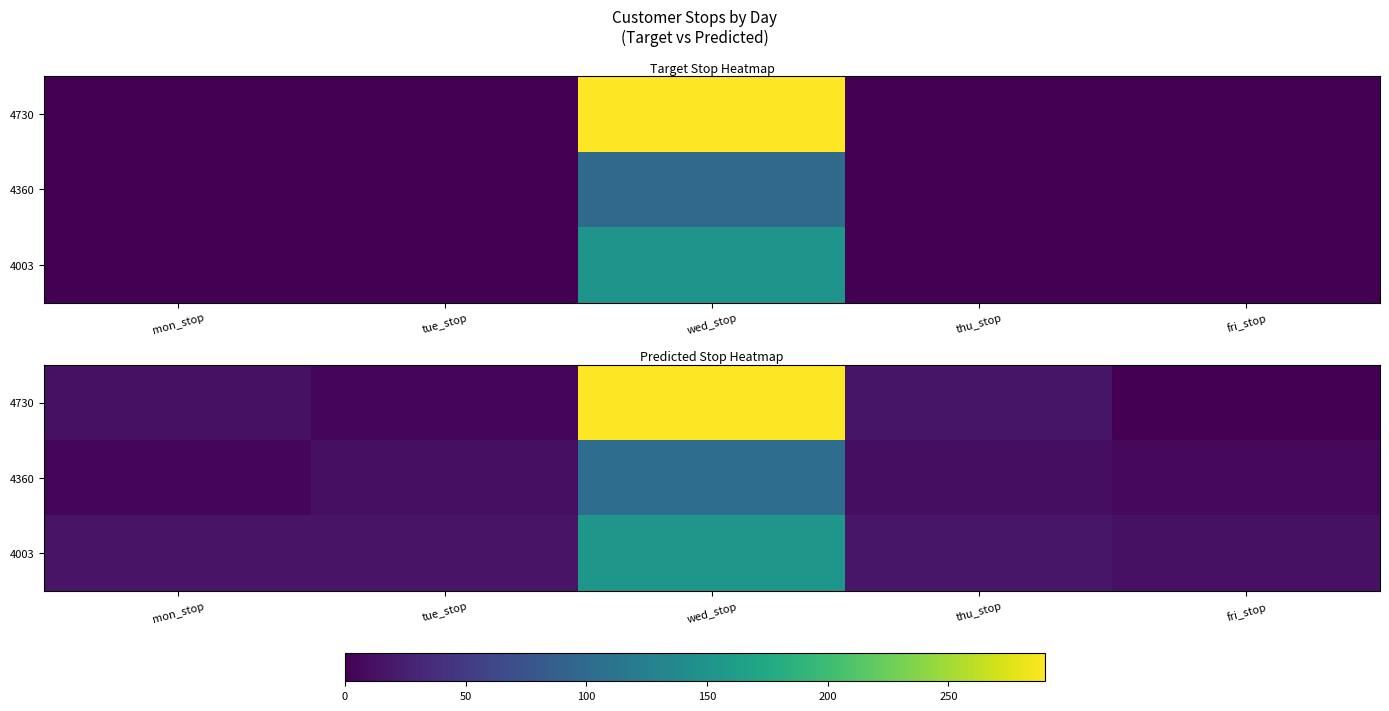

Which series has the widest spread of values?

4730